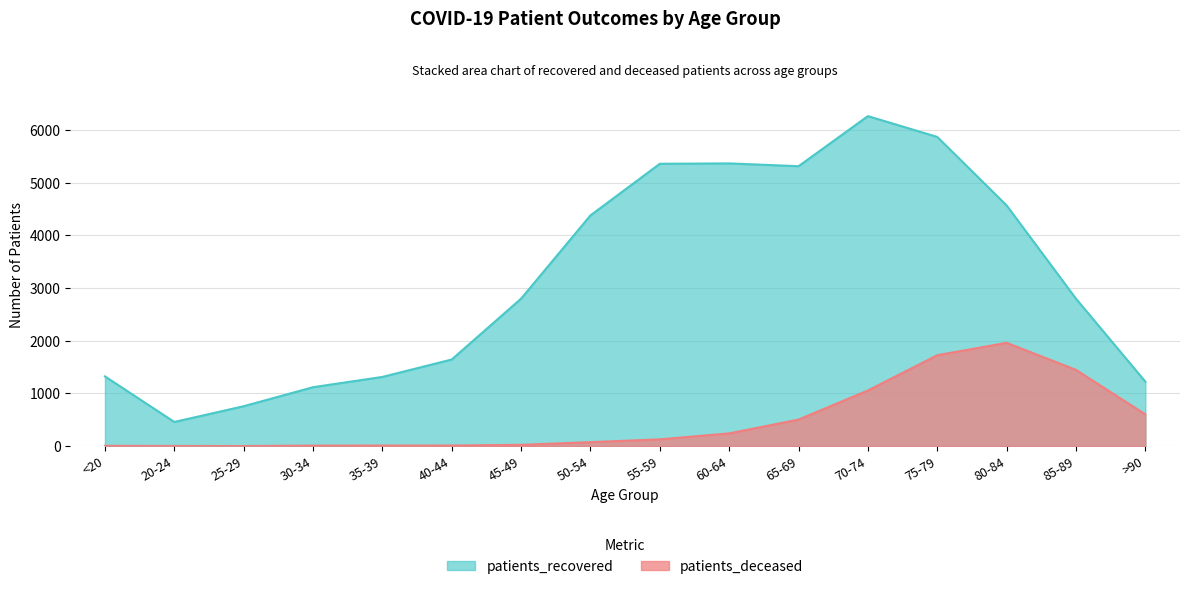

What is the maximum value shown in the chart?

6266